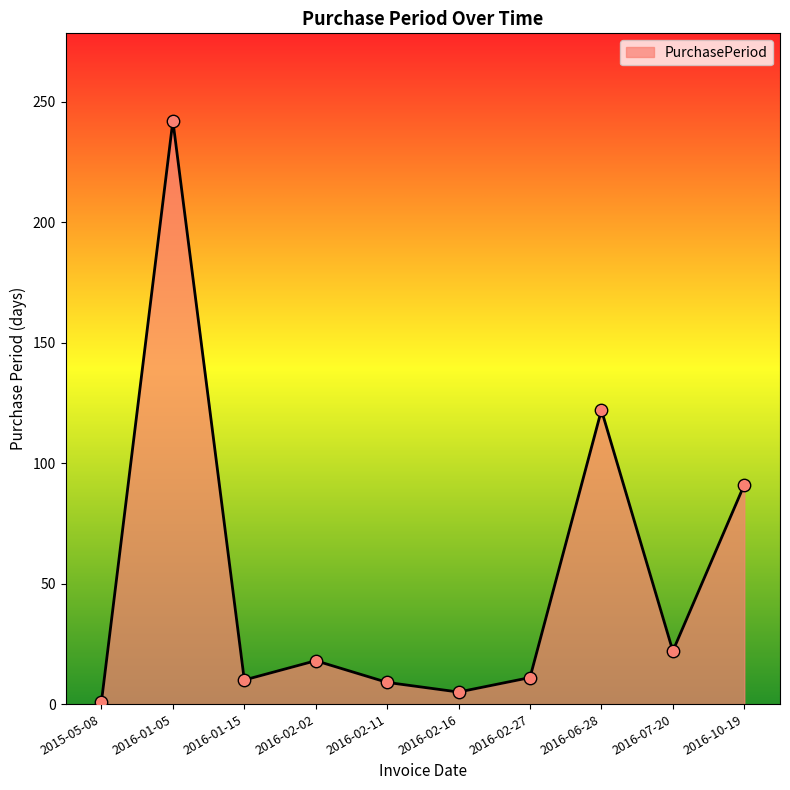

Approximately how many times larger is the value at 2016-02-02 compared to 2016-06-28?

0.1